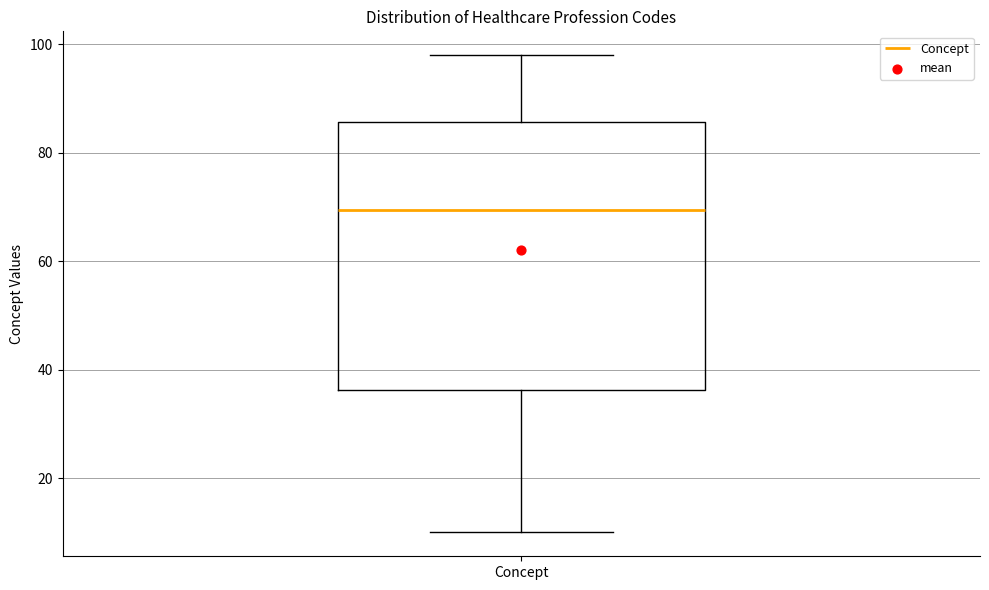

Where does the median line of the box for Concept sit on the y-axis? The values are not printed on the chart, so give them approximately, as read against the axis.

70